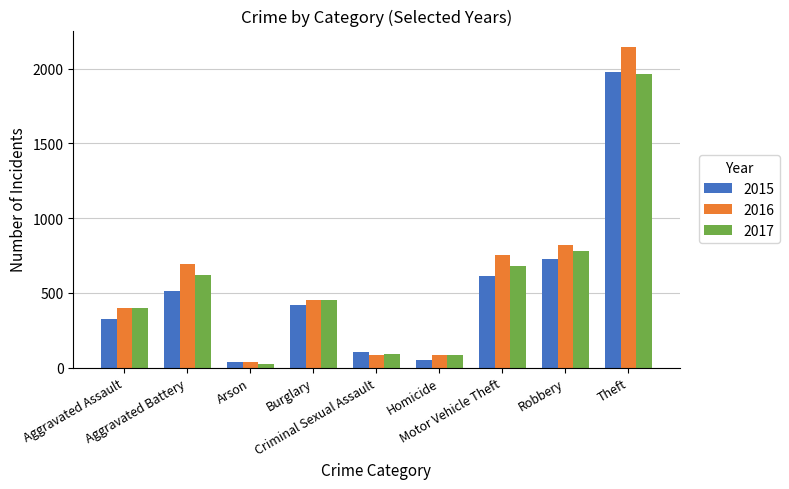

What is the sum of all 2017 values?

5096